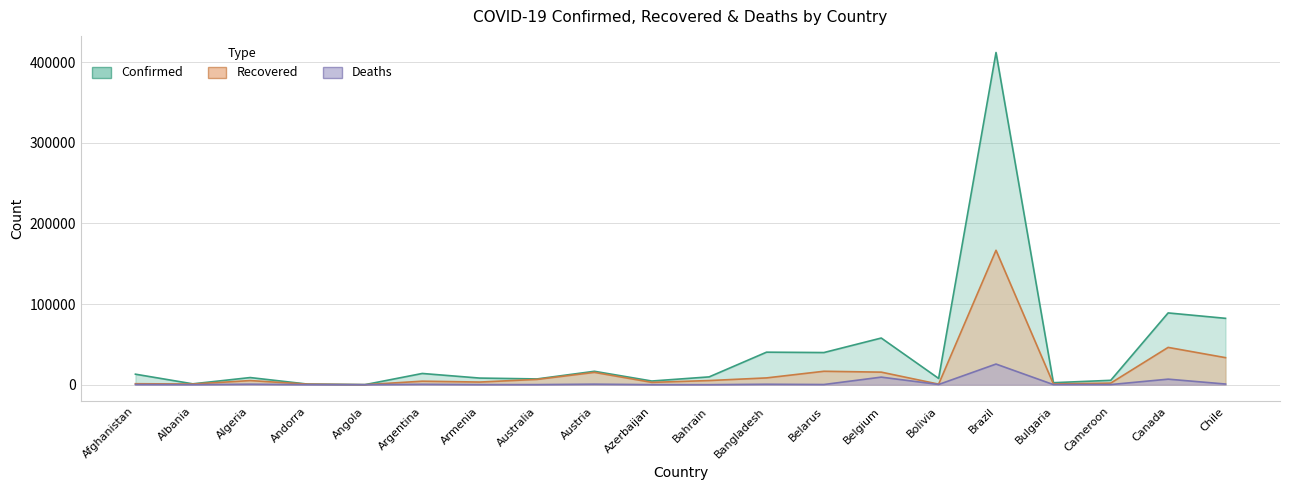

What is the highest value of the Deaths series?

25598